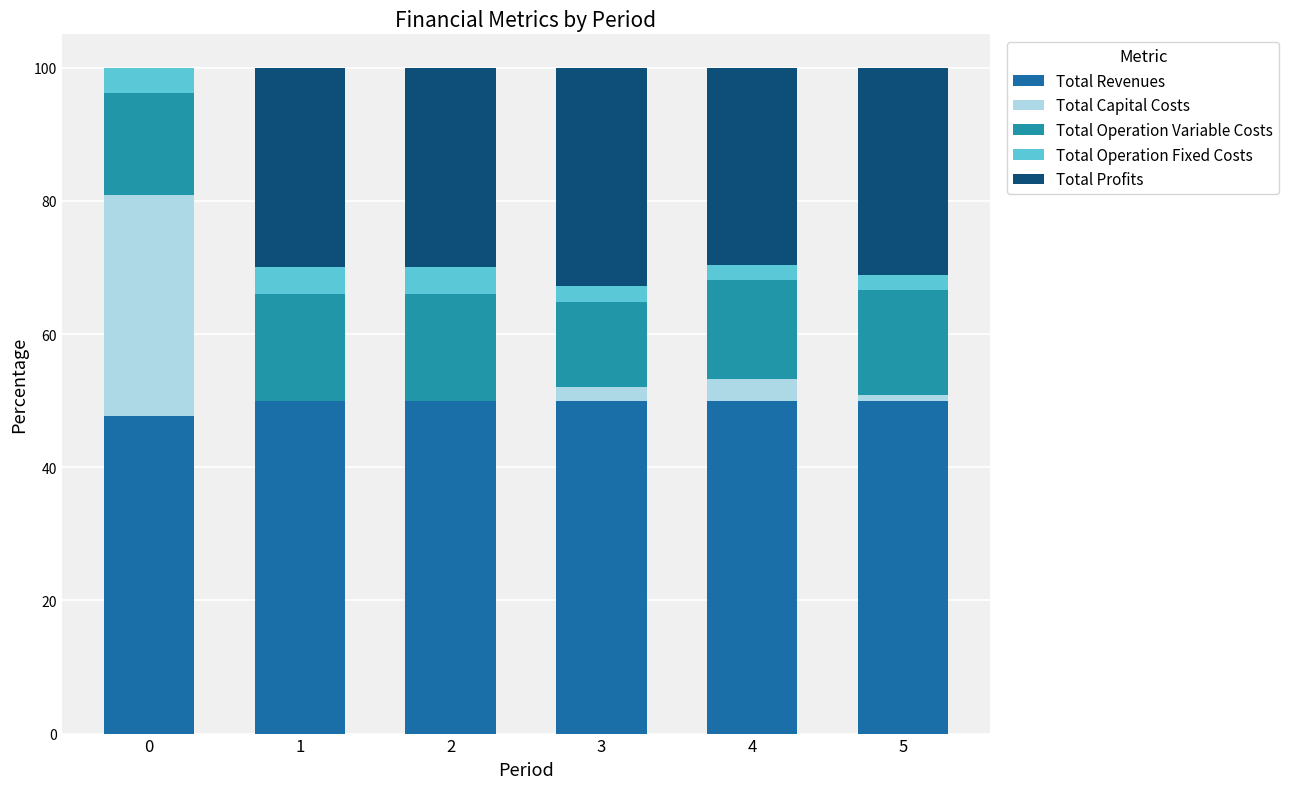

The value of Total Operation Variable Costs at 4 is 24.5. True or false?

False